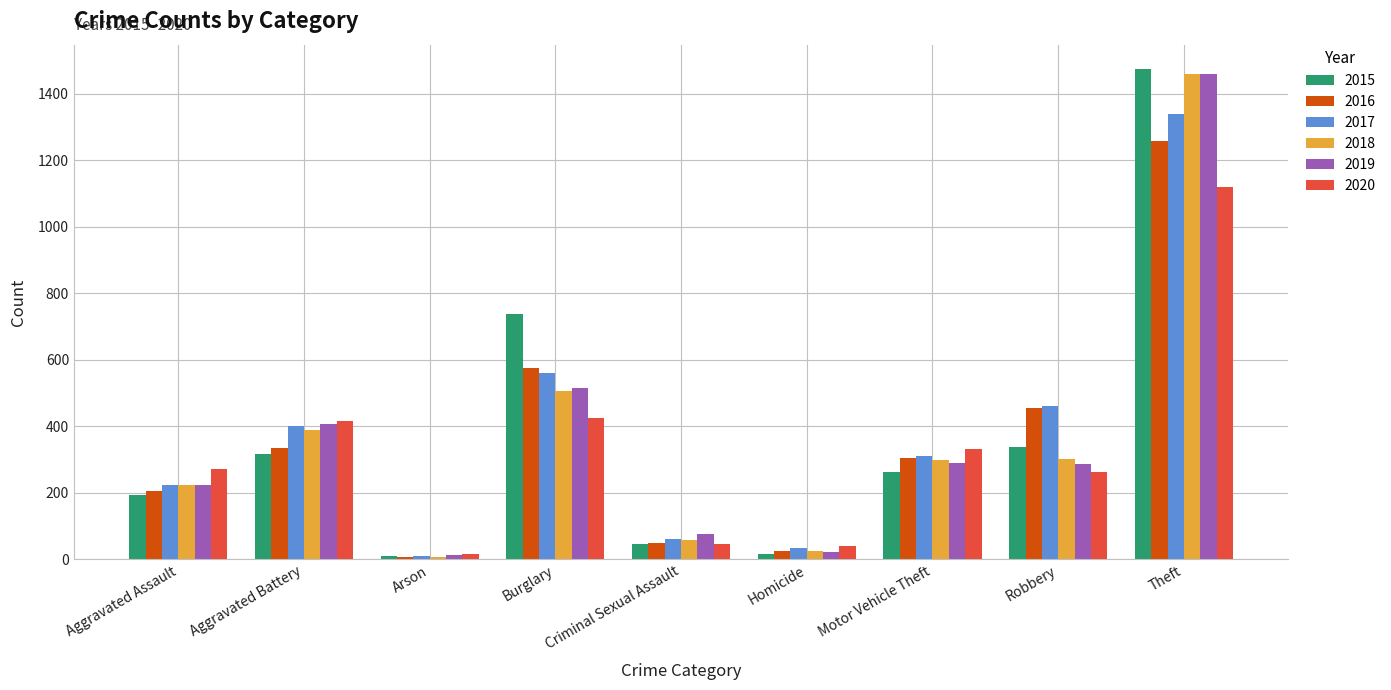

What is the label of the 8th bar from the right?

Aggravated Battery